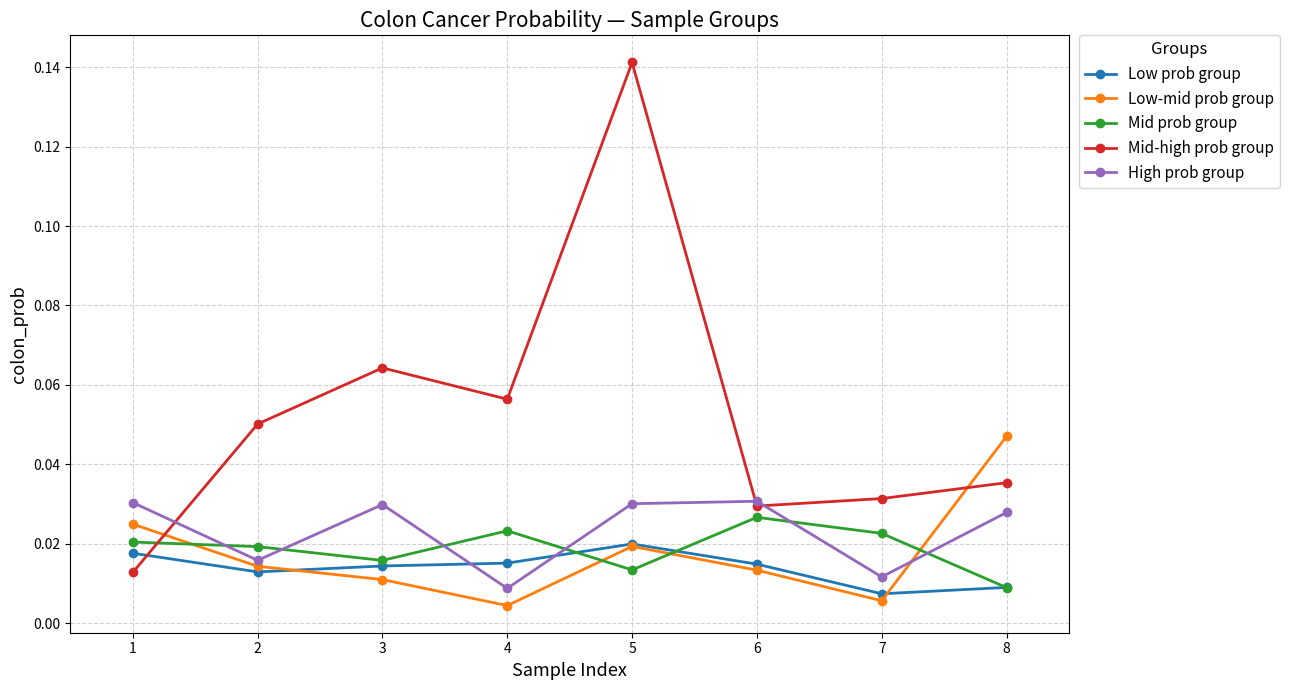

At how many categories does at least one series exceed 0?

8